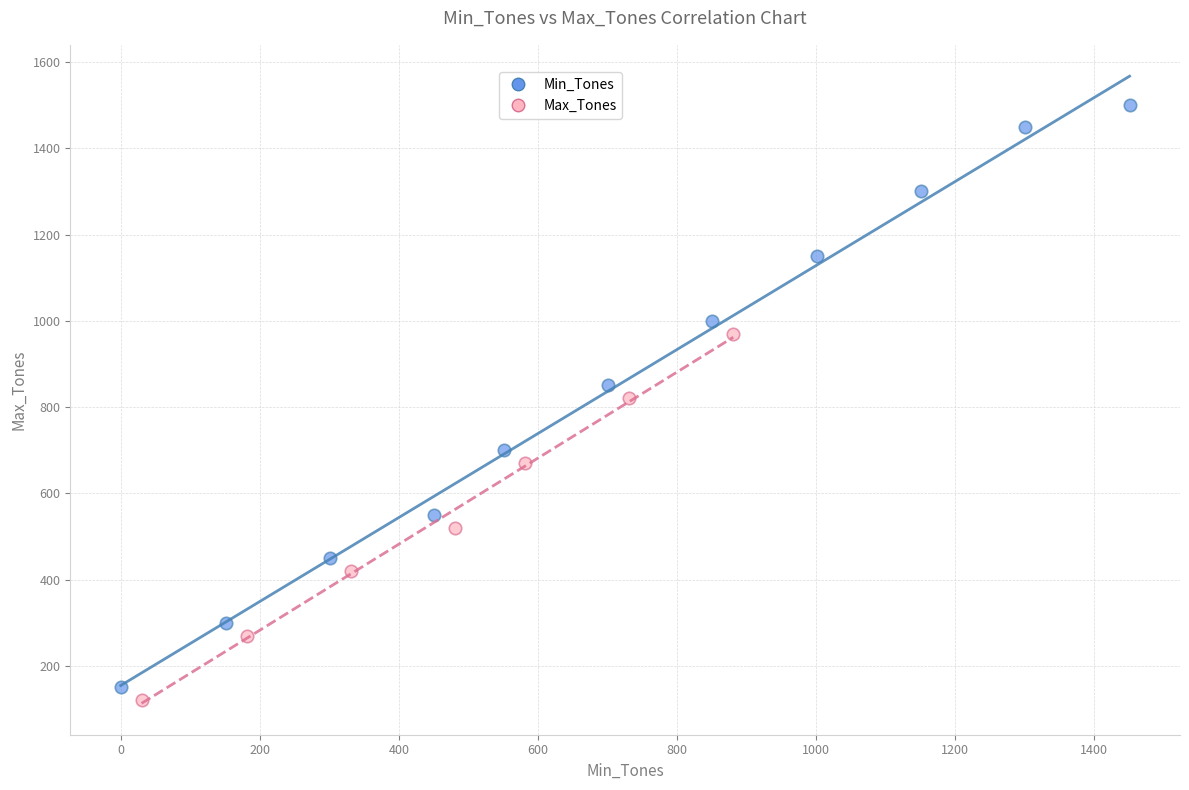

Which series contains the highest Y value?

Min_Tones